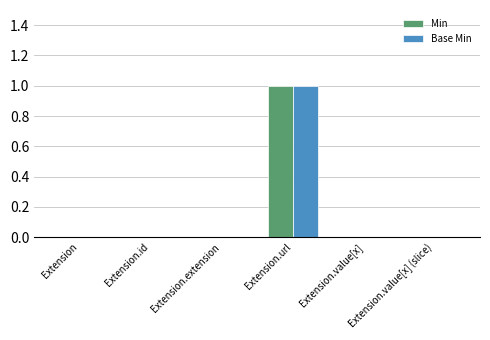

Reading right to left, list all the values displayed in this chart.

Min: Extension.value[x] (slice)=0	Extension.value[x]=0	Extension.url=1	Extension.extension=0	Extension.id=0	Extension=0
Base Min: Extension.value[x] (slice)=0	Extension.value[x]=0	Extension.url=1	Extension.extension=0	Extension.id=0	Extension=0